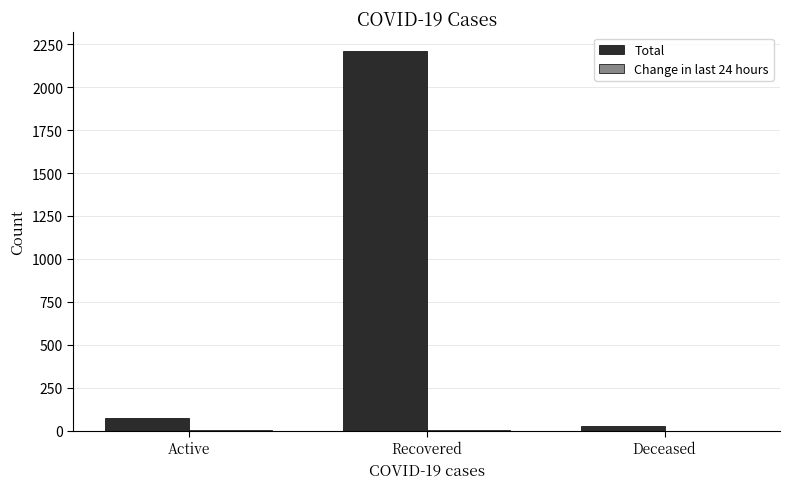

What is the sum of all Total values?

2305